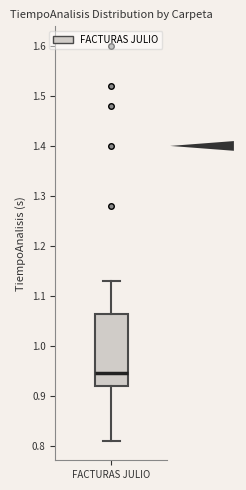

Where is the lower edge of the box for FACTURAS JULIO on the y-axis? The values are not printed on the chart, so give them approximately, as read against the axis.

0.92